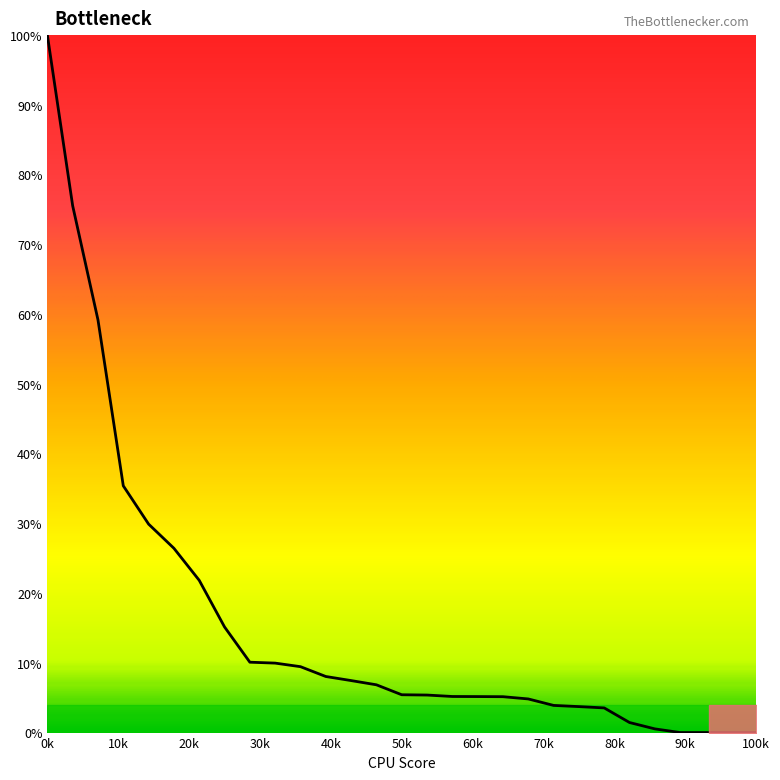

What is the maximum value shown in the chart?

100.0